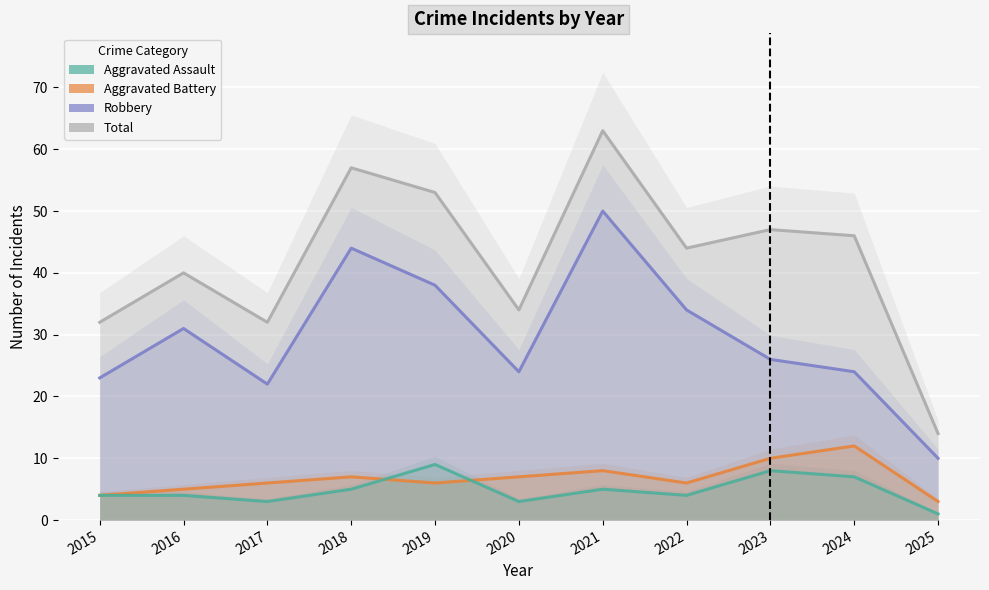

At which category does Total reach its first local peak?

2016